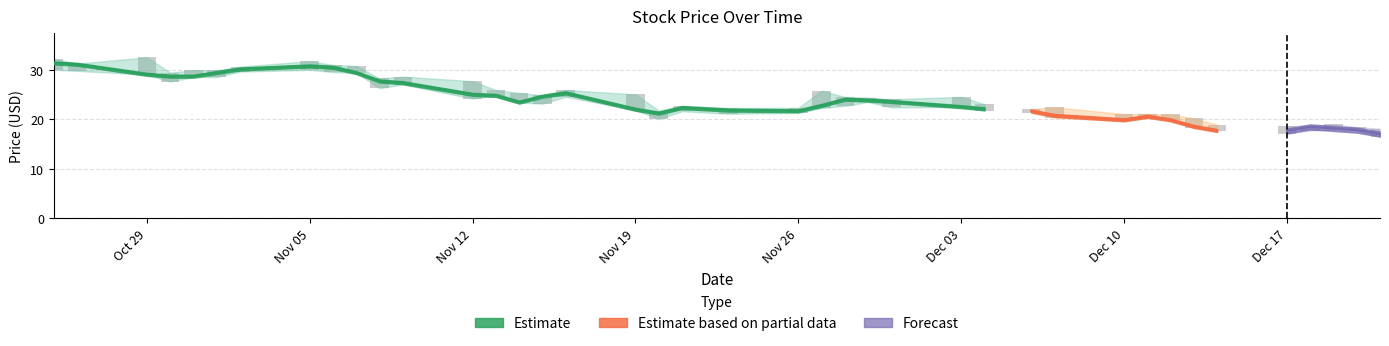

Reading right to left, transcribe all the data shown in this chart.

Close: 17.0	17.8	18.1	18.5	17.6	17.7	18.5	19.9	20.6	19.9	20.8	21.7	22.1	22.5	23.6	23.9	24.0	22.8	21.7	21.8	22.3	21.2	22.0	25.3	24.6	23.4	24.8	25.0	27.4	27.7	29.4	30.5	30.8	30.1	29.4	28.7	28.7	29.1	31.1	31.4
High: 18.1	18.4	18.9	18.7	18.6	18.9	20.1	21.0	21.0	21.0	22.4	22.0	23.0	24.5	24.0	24.4	24.5	25.8	22.3	22.2	22.7	21.8	25.0	25.9	24.8	25.3	25.9	27.7	28.6	28.2	30.8	30.9	31.7	30.6	29.9	29.9	29.4	32.5	31.2	32.2
Low: 16.4	17.7	17.9	17.7	17.0	17.6	18.2	19.9	20.2	19.6	20.3	21.2	21.7	22.5	22.4	23.5	22.7	22.2	21.3	21.1	21.6	20.0	21.8	24.5	23.1	23.4	24.8	24.2	27.0	26.2	29.4	29.5	30.0	29.6	28.5	28.5	27.6	29.0	29.8	30.0